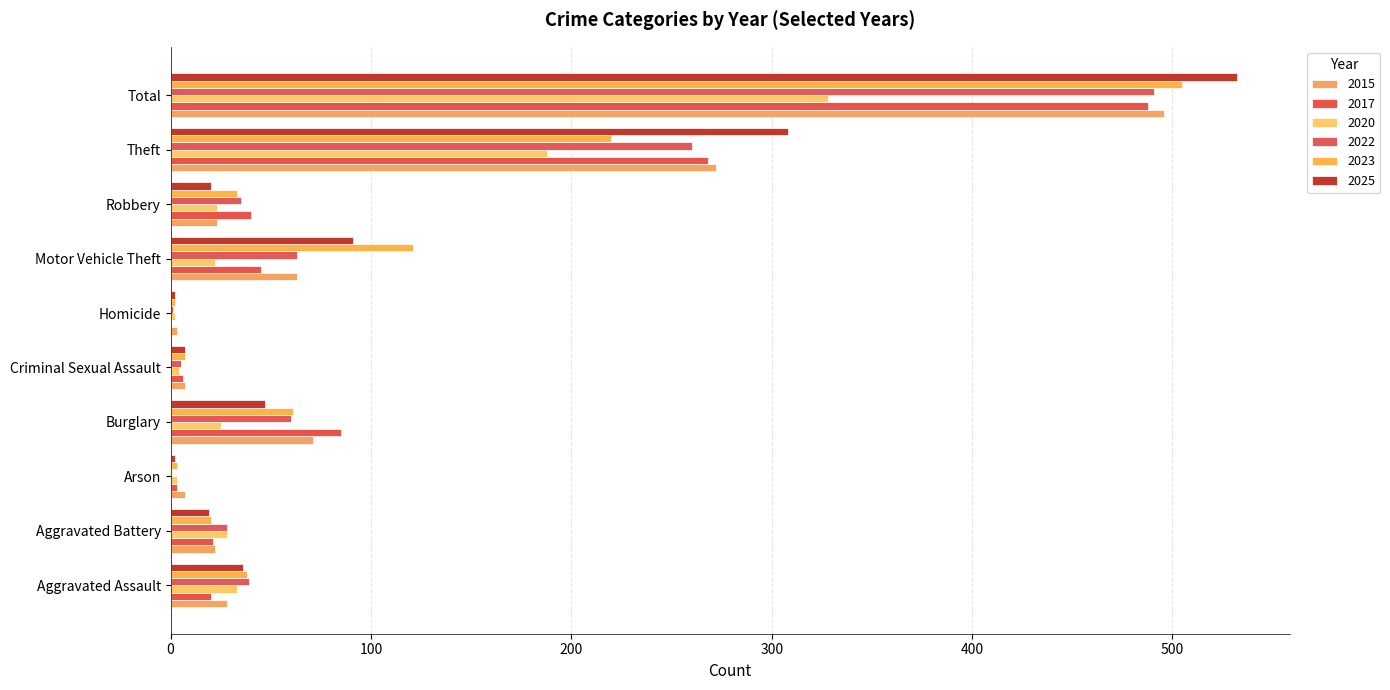

What is the sum of the 2015 values at Theft and Aggravated Assault?

300